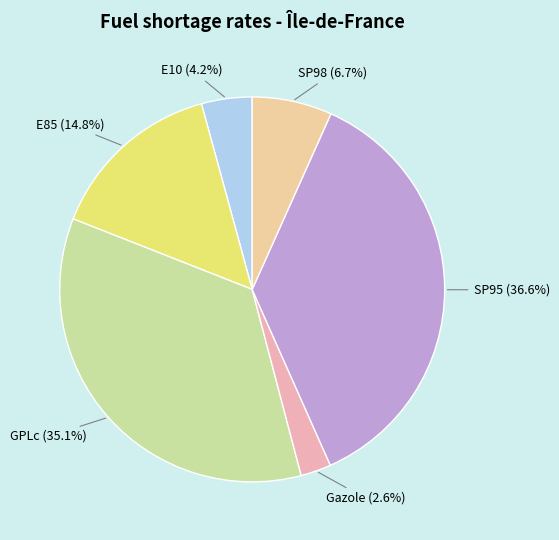

To the nearest percent, what is the difference between the largest and smallest slice percentages?

34%